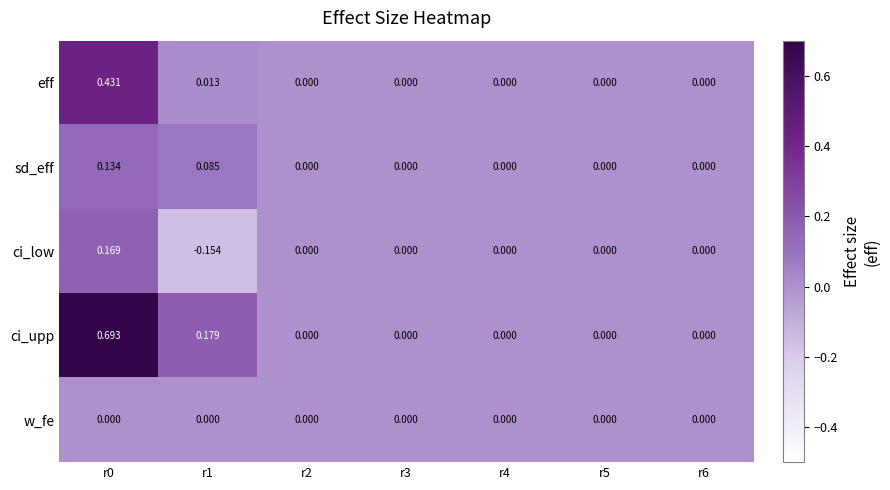

Which series has the largest range (max minus min)?

ci_upp